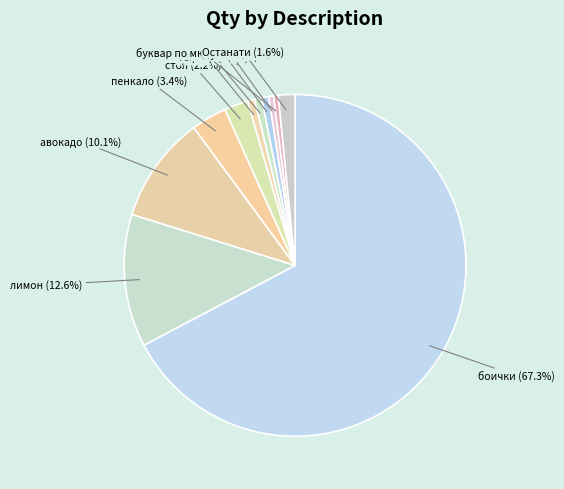

What is the largest slice in the pie chart?

боички